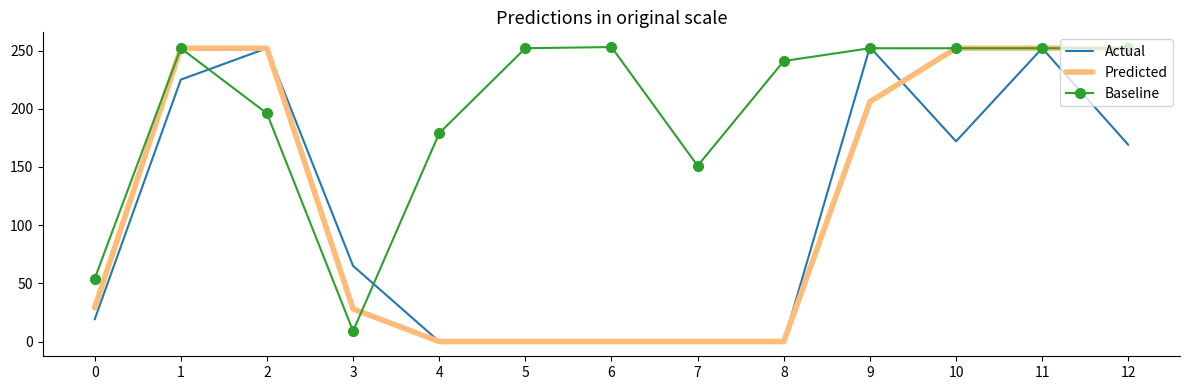

What is the difference between the highest and lowest values at 5?

252